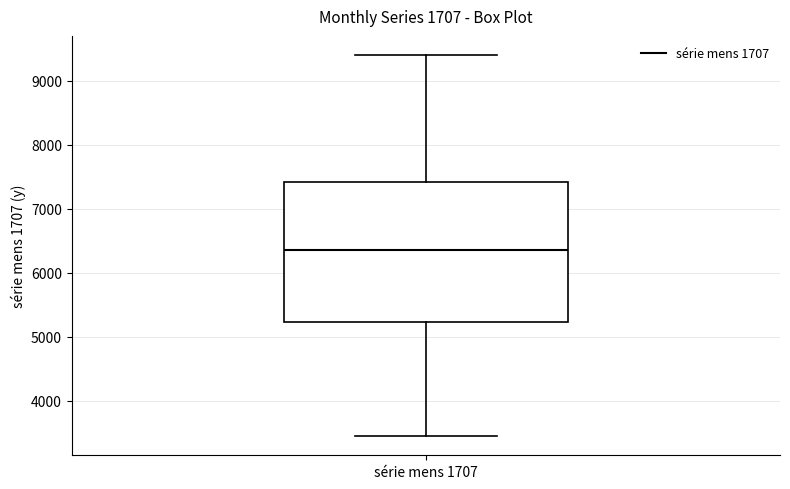

Read this box plot against the y-axis: the position of the median line, the range covered by the box, and the ends of both whiskers. The values are not printed on the chart, so give them approximately, as read against the axis.

median 6400, box 5200 to 7400, whiskers 3500 to 9400